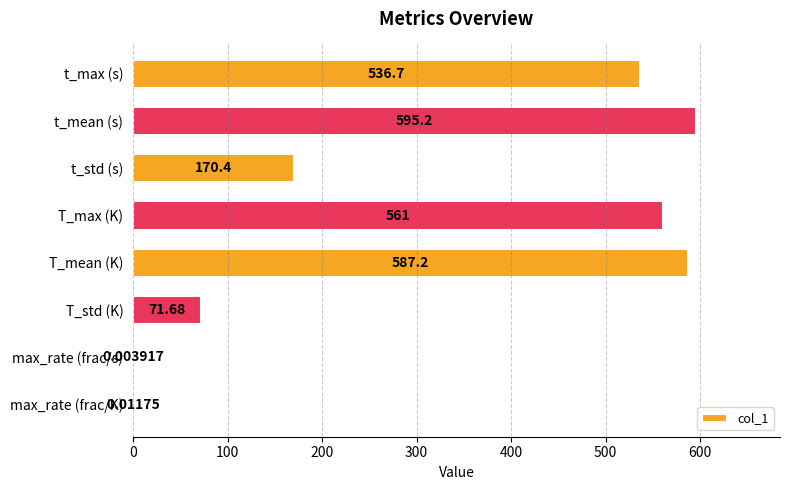

What is the change in value from t_max (s) to max_rate (frac/K)?

-536.7